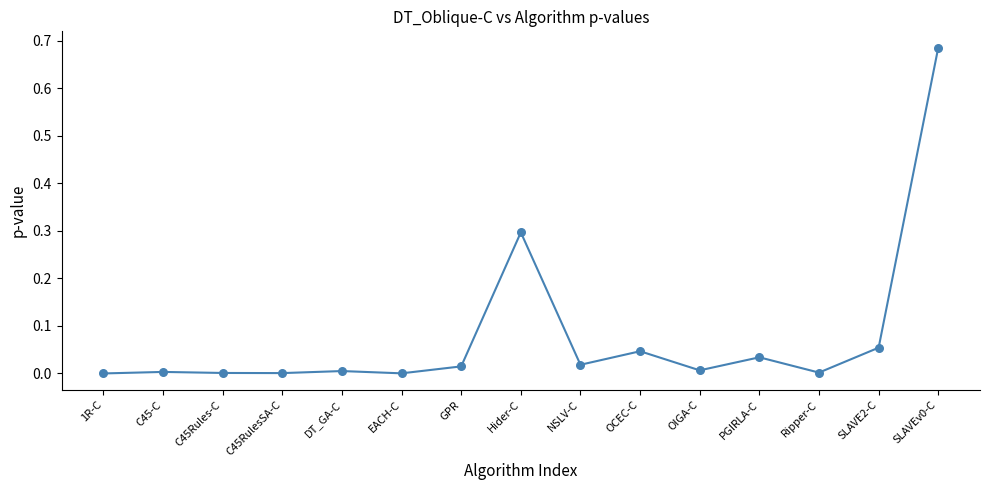

What is the range of X values (max minus min)?

14.0